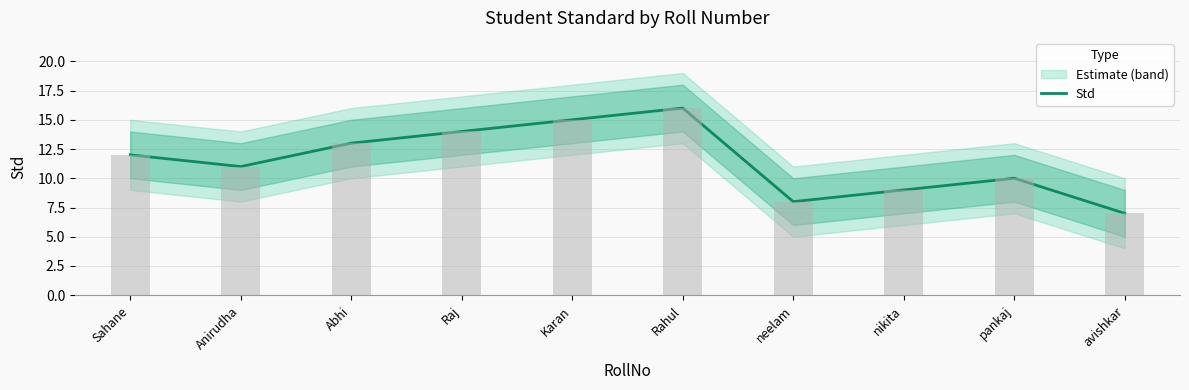

What is the ratio of the value at neelam to the value at Anirudha?

0.7